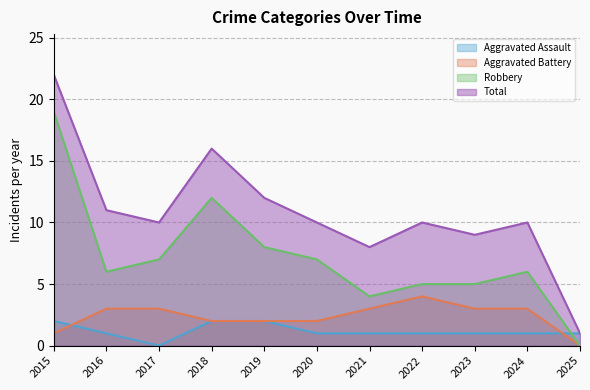

Reading left to right, list all the values displayed in this chart.

Aggravated Assault: 2	1	0	2	2	1	1	1	1	1	1
Aggravated Battery: 1	3	3	2	2	2	3	4	3	3	0
Robbery: 19	6	7	12	8	7	4	5	5	6	0
Total: 22	11	10	16	12	10	8	10	9	10	1